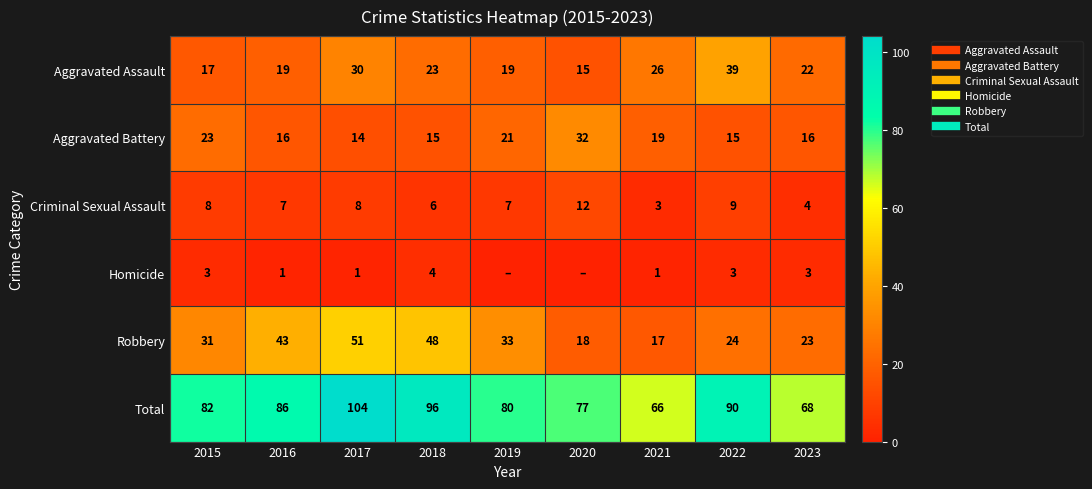

Rank the series by their maximum value, from lowest to highest.

Homicide, Criminal Sexual Assault, Aggravated Battery, Aggravated Assault, Robbery, Total